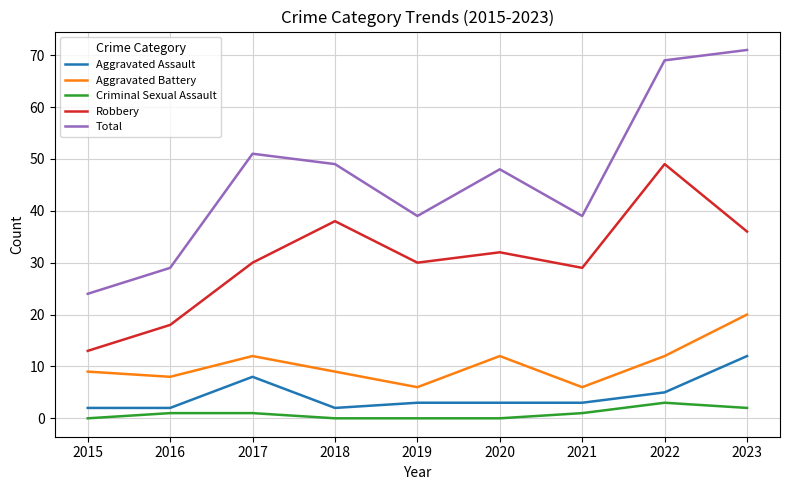

Which label corresponds to the largest value in the chart?

2023